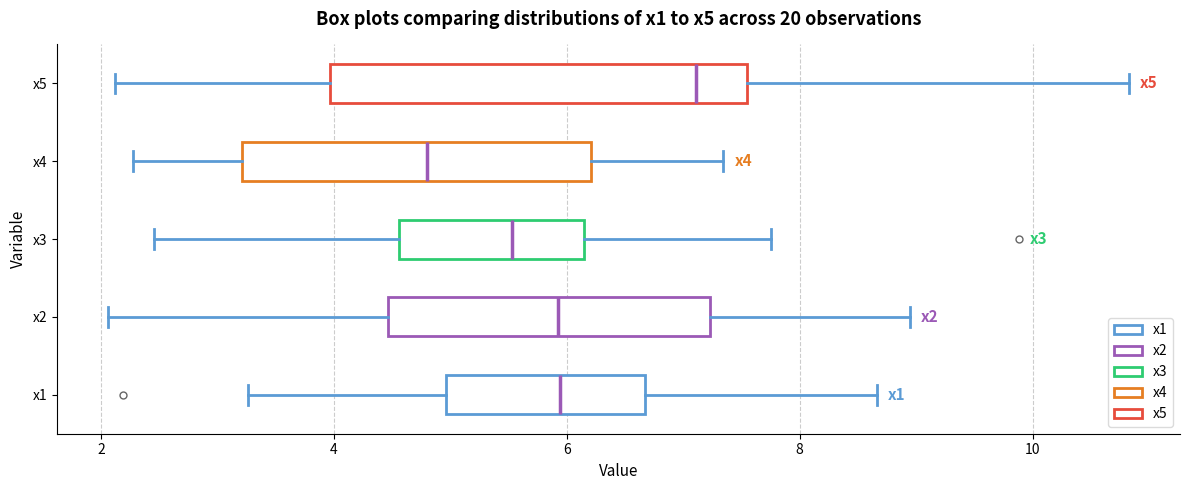

Which box's median line is the furthest to the left?

x4